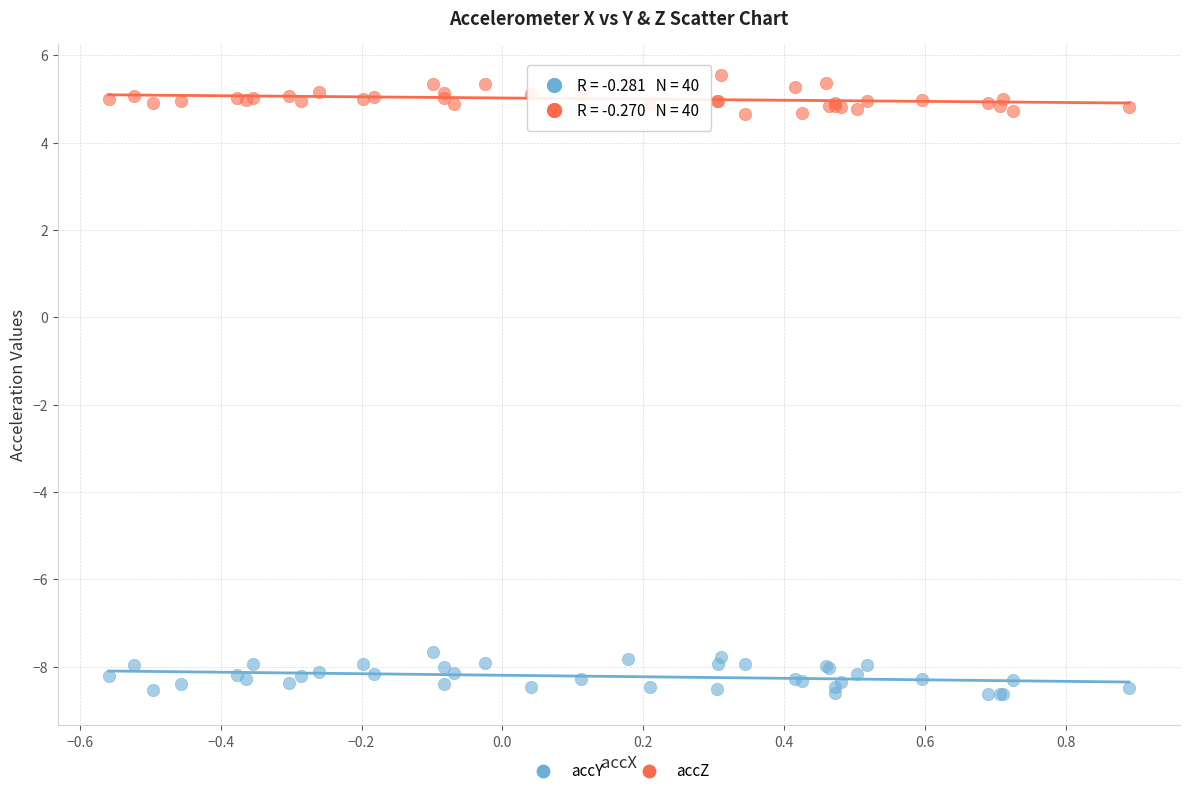

What is the X range (max minus min) for the scatter plot?

1.4